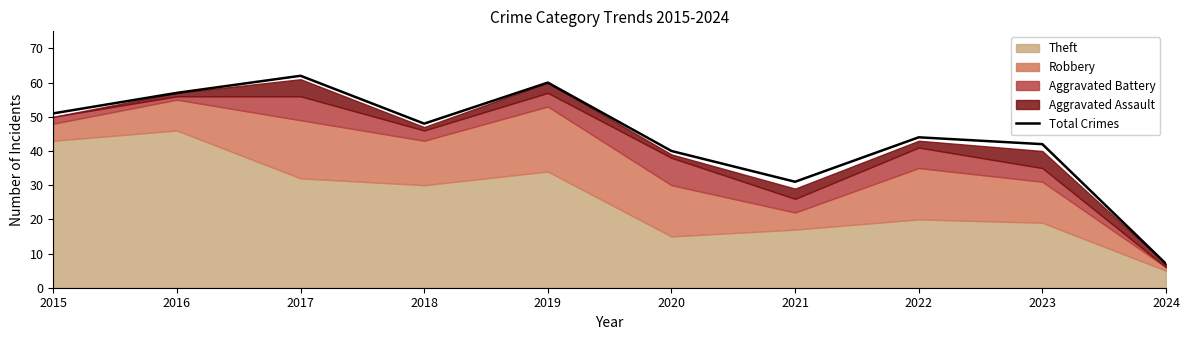

Reading right to left, extract all data points from this chart.

7	42	44	31	40	60	48	62	57	51